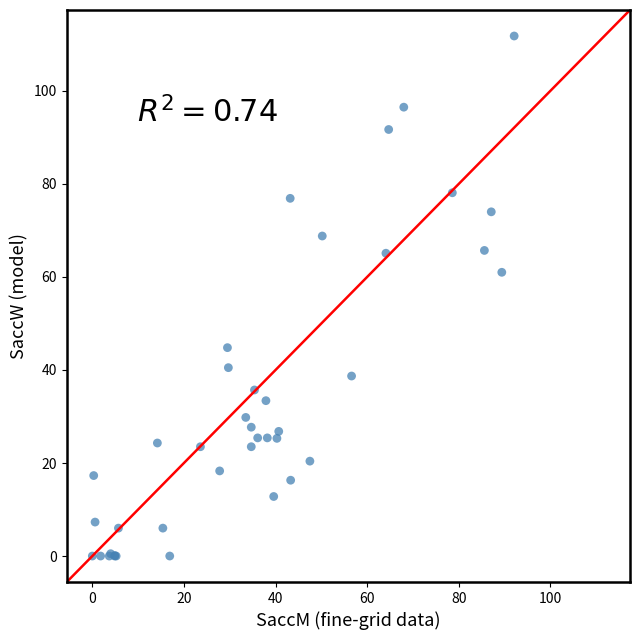

What Y value in the scatter plot is closest to 55?

61.0